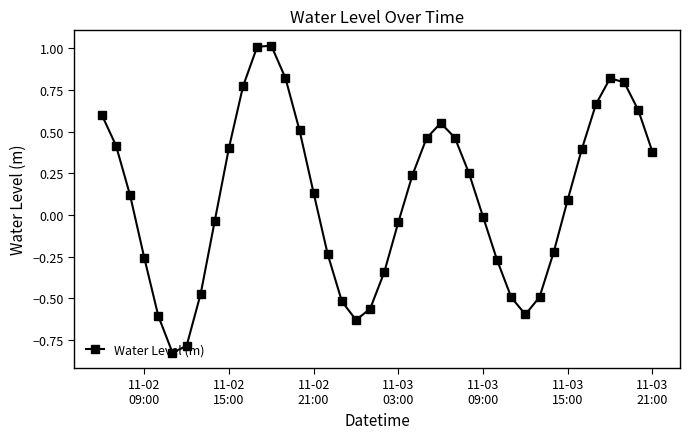

What is the greatest value displayed?

1.0